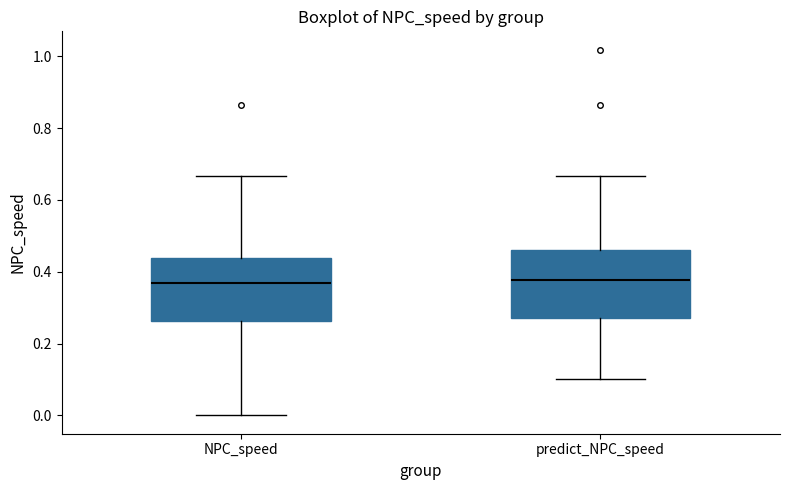

Where does the lower whisker of the box for predict_NPC_speed end on the y-axis? The values are not printed on the chart, so give them approximately, as read against the axis.

0.10